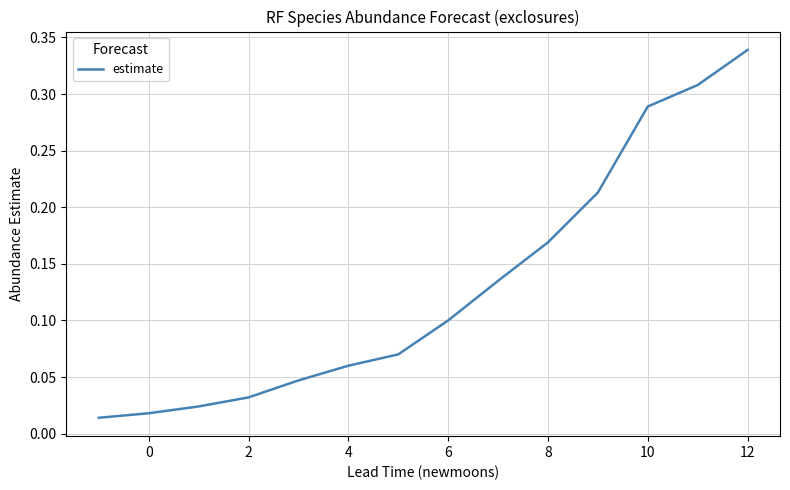

Does the chart display data point markers on the line(s)?

No